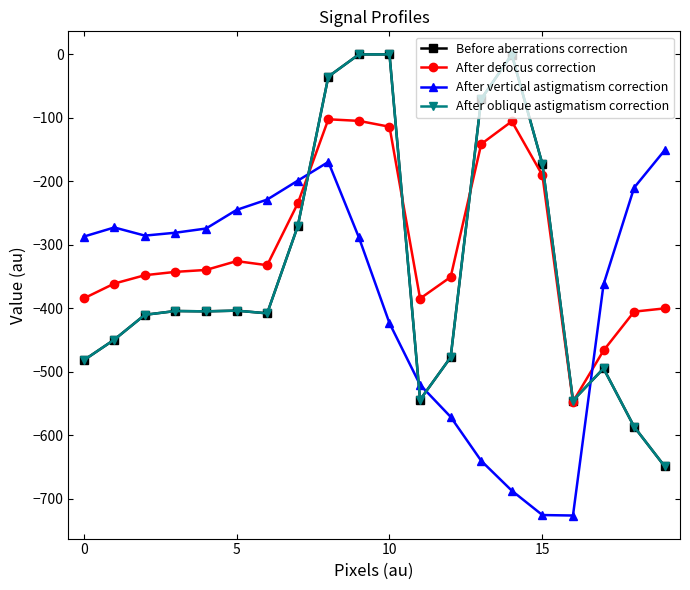

Reading left to right, what are all the values shown in this chart?

Before aberrations correction: -482.0	-449.5	-410.3	-404.4	-404.9	-403.8	-408.0	-270.7	-35.0	0.0	0.0	-544.3	-477.2	-70.2	-0.3	-172.8	-545.4	-494.8	-586.7	-649.2
After defocus correction: -384.6	-361.1	-347.9	-342.7	-339.6	-325.7	-332.2	-234.9	-102.3	-104.8	-114.0	-384.7	-350.8	-141.2	-105.5	-190.4	-547.3	-466.6	-405.4	-400.2
After vertical astigmatism correction: -287.1	-272.7	-285.5	-281.0	-274.4	-245.0	-228.8	-199.0	-169.5	-288.5	-423.5	-520.6	-571.2	-640.4	-687.4	-725.8	-726.6	-362.4	-210.0	-151.0
After oblique astigmatism correction: -482.0	-449.5	-410.3	-404.4	-404.9	-403.8	-408.0	-270.7	-35.0	0.0	0.0	-544.3	-477.2	-70.2	-0.3	-172.8	-545.4	-494.8	-586.7	-649.2